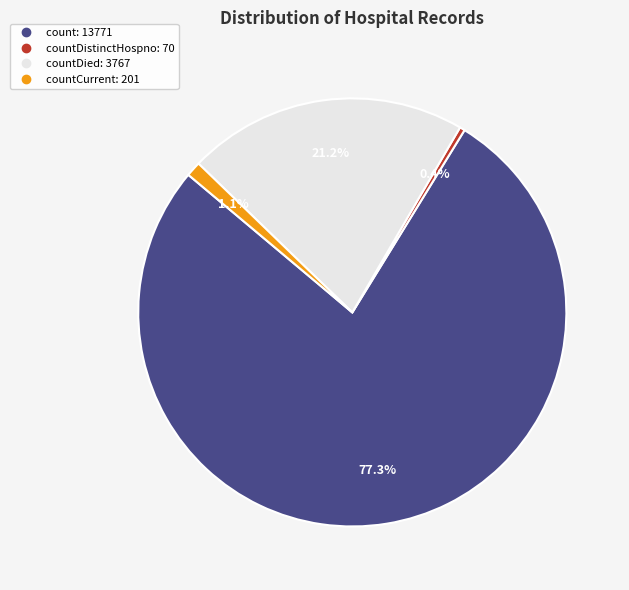

Does any single category account for the majority?

Yes